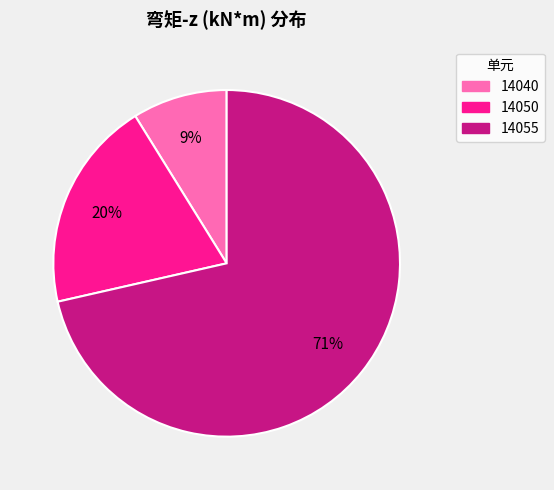

Do 14055 and 14050 together represent more than half of the pie?

Yes